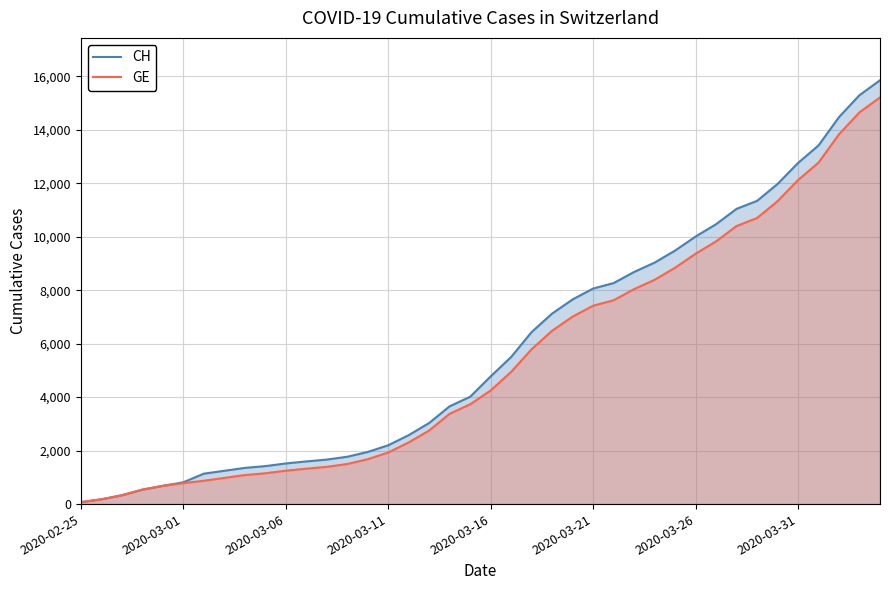

Count the number of categories in the chart.

40